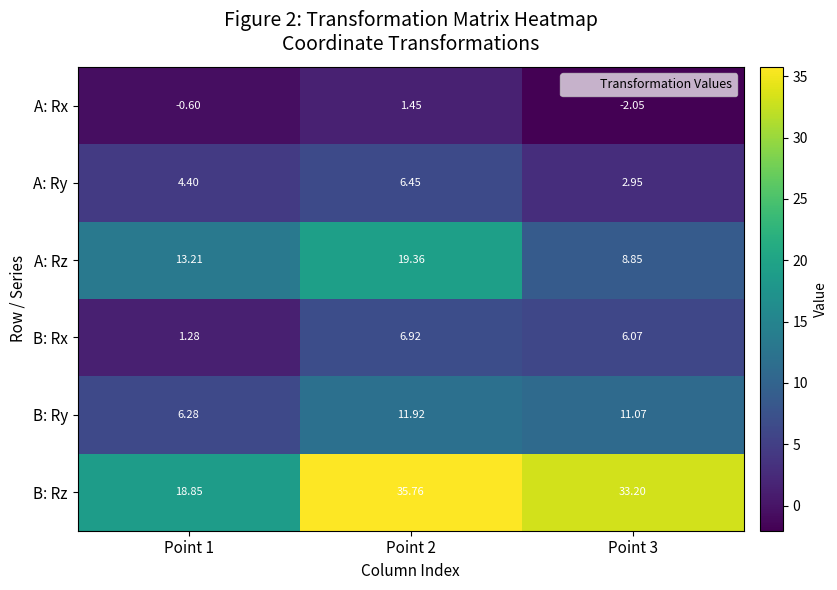

Between Point 1 and Point 3, which series saw the biggest shift?

B: Rz